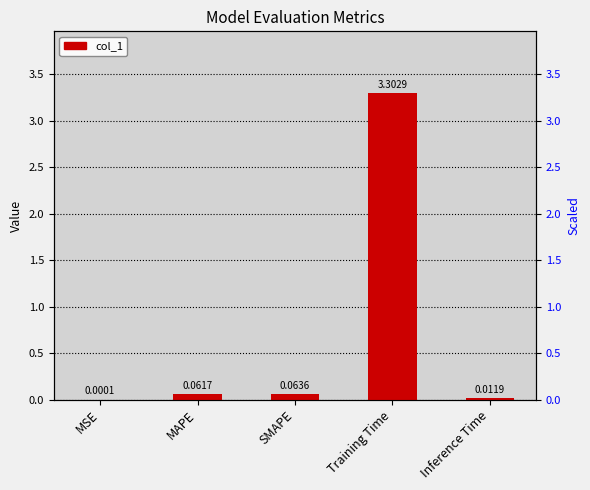

What is the label of the 5th bar from the left?

Inference Time